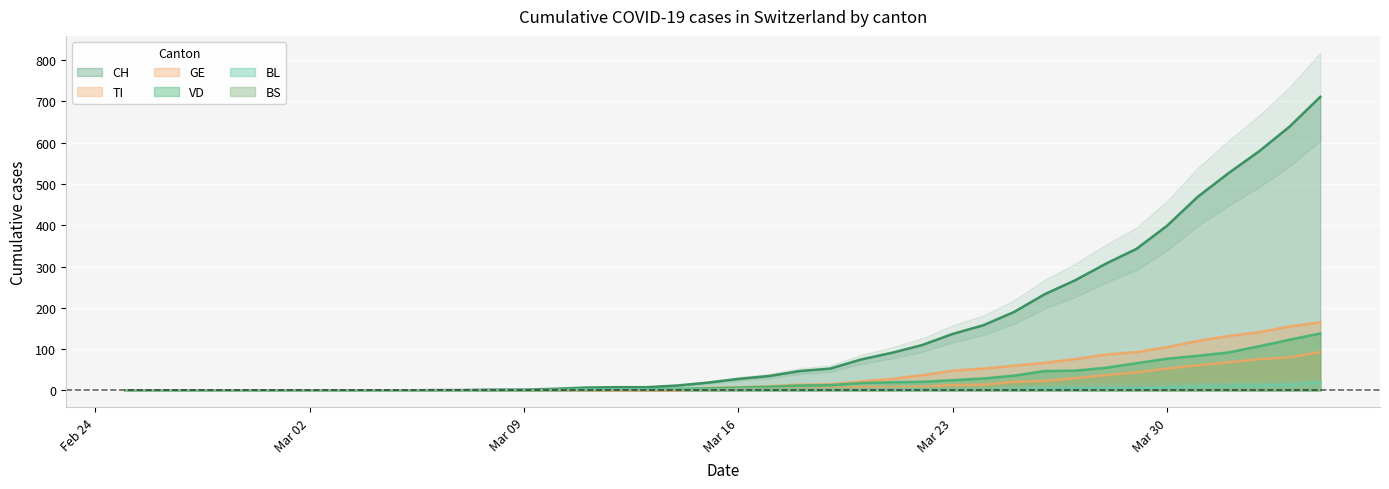

Between 2020-03-21 and 2020-03-06, which is larger?

2020-03-21